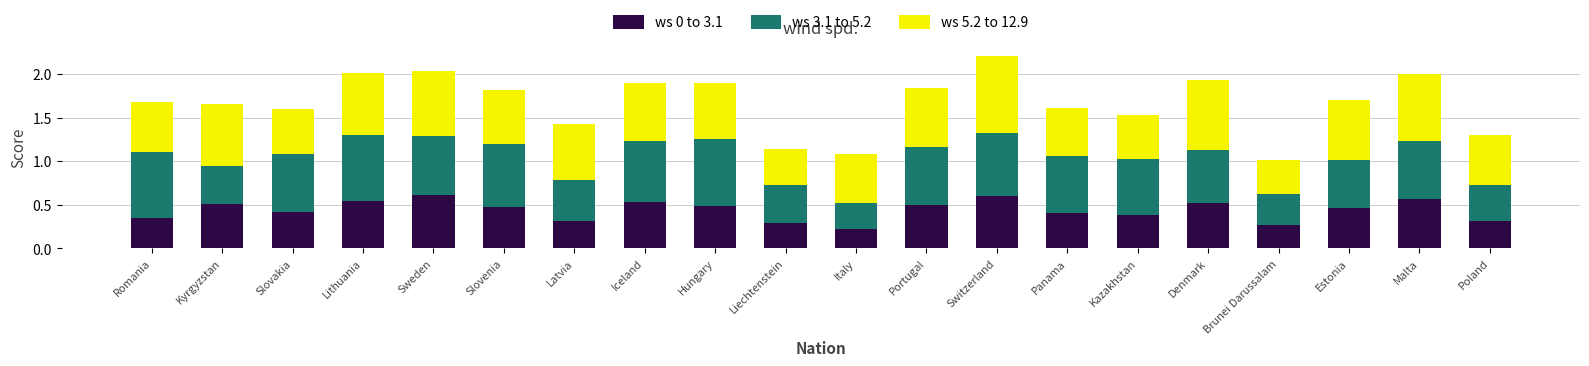

At which label is ws 0 to 3.1 closest to 0?

Italy